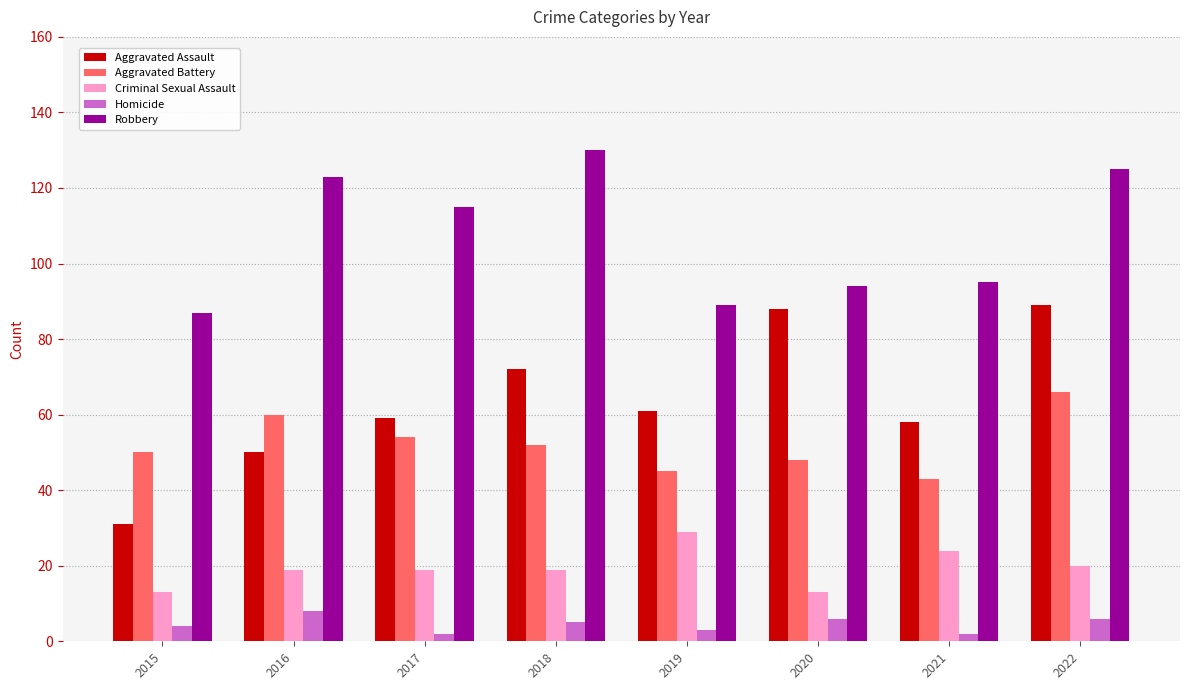

True or false: Criminal Sexual Assault has a value of 15 at 2019.

False